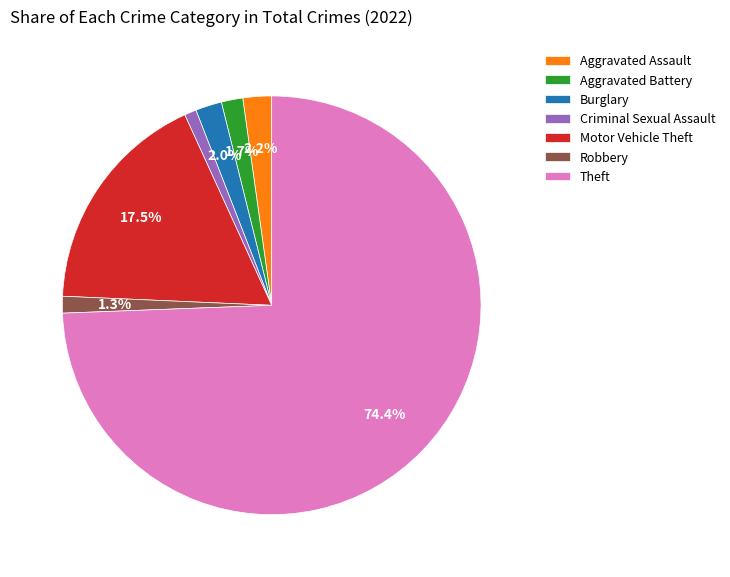

To the nearest percent, what percentage of the pie is Robbery?

1%